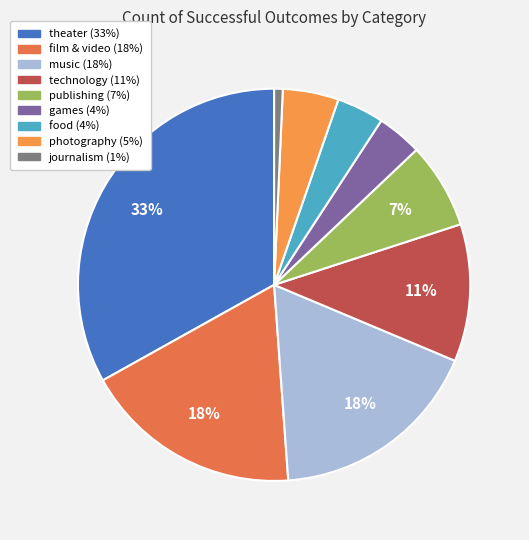

True or false: film & video accounts for 18% of the total.

True